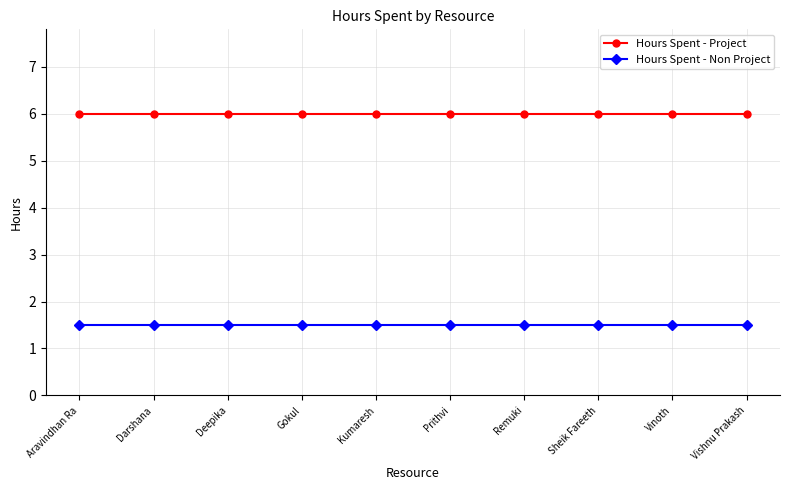

Is the value of Hours Spent - Non Project at Kumaresh greater than the value of Hours Spent - Project at Aravindhan Ra?

No